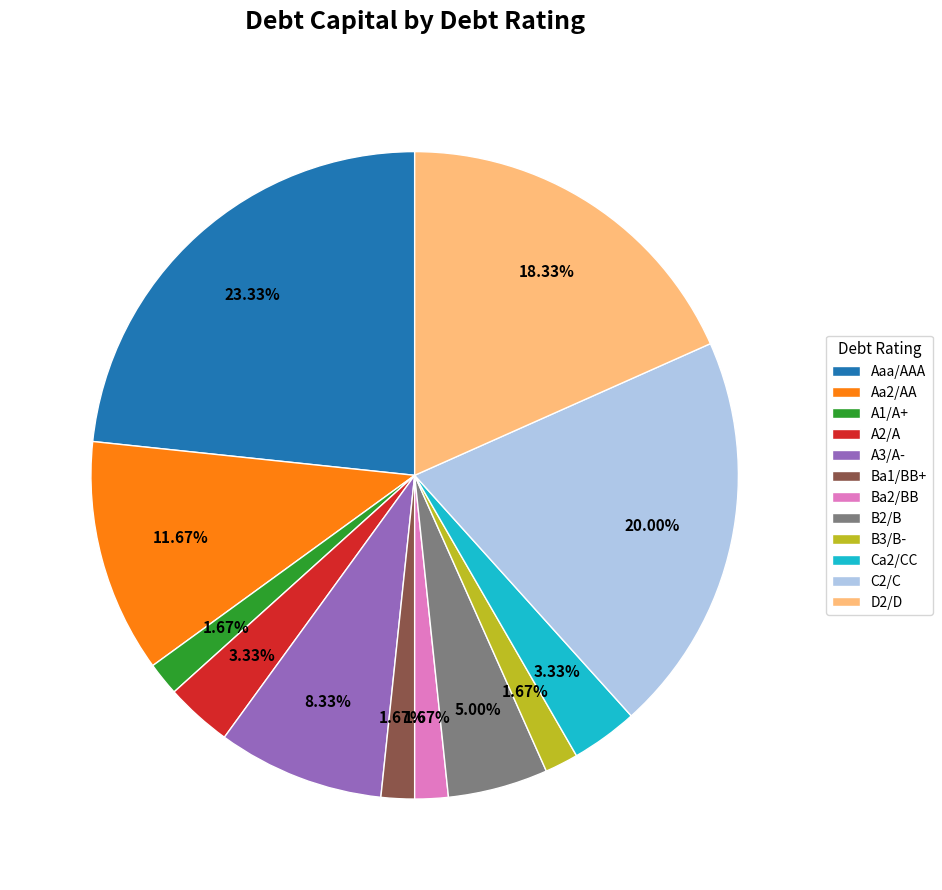

Which has a higher value, Aaa/AAA or B3/B-?

Aaa/AAA